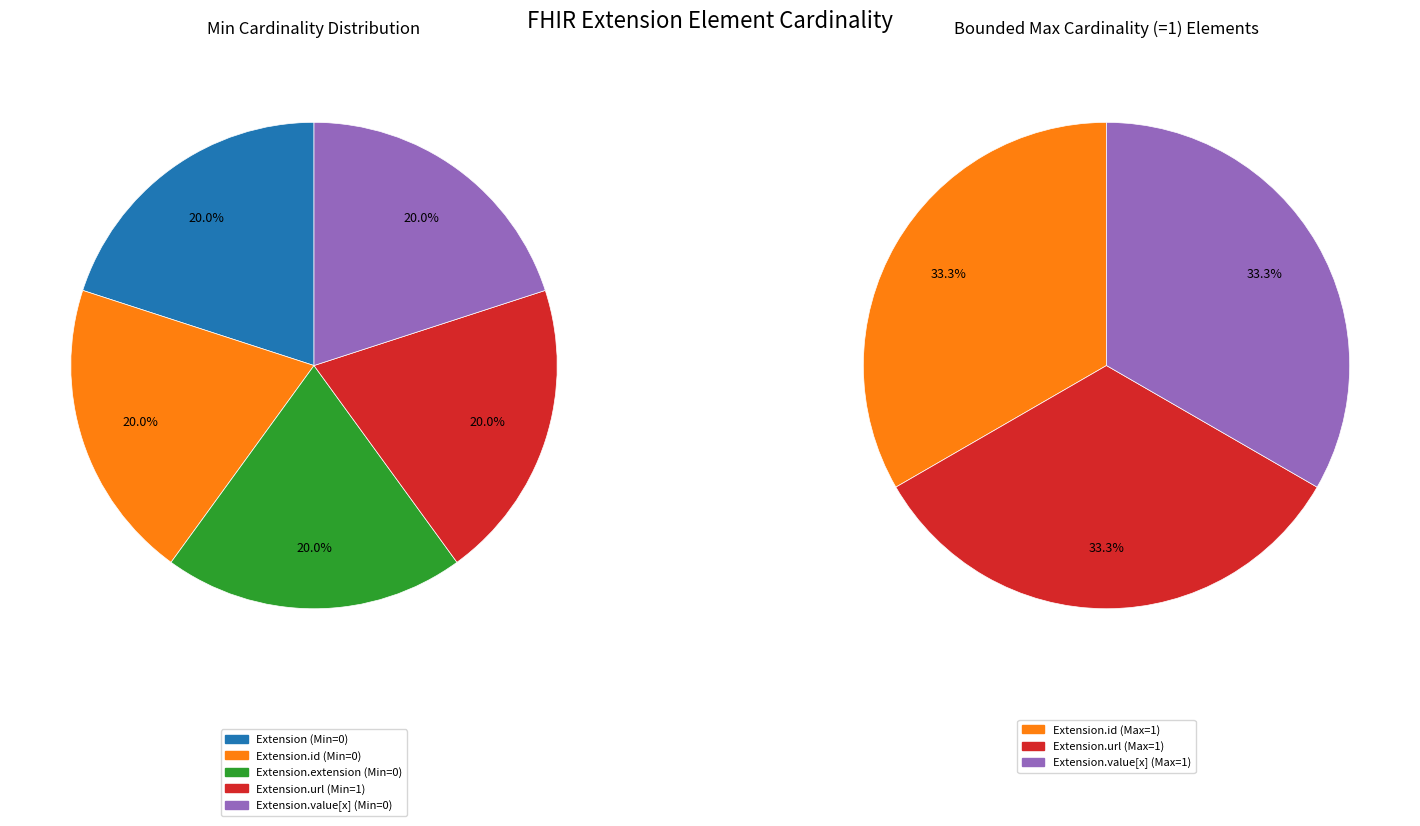

Count the number of slices in the pie.

5